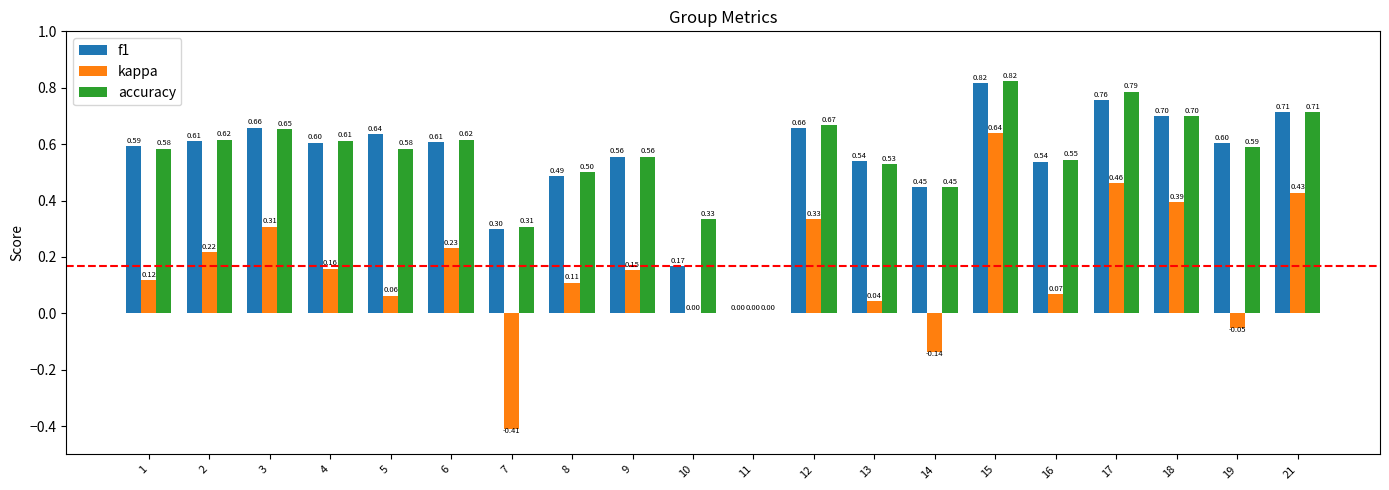

What is the sum of the f1 values at 8 and 21?

1.2